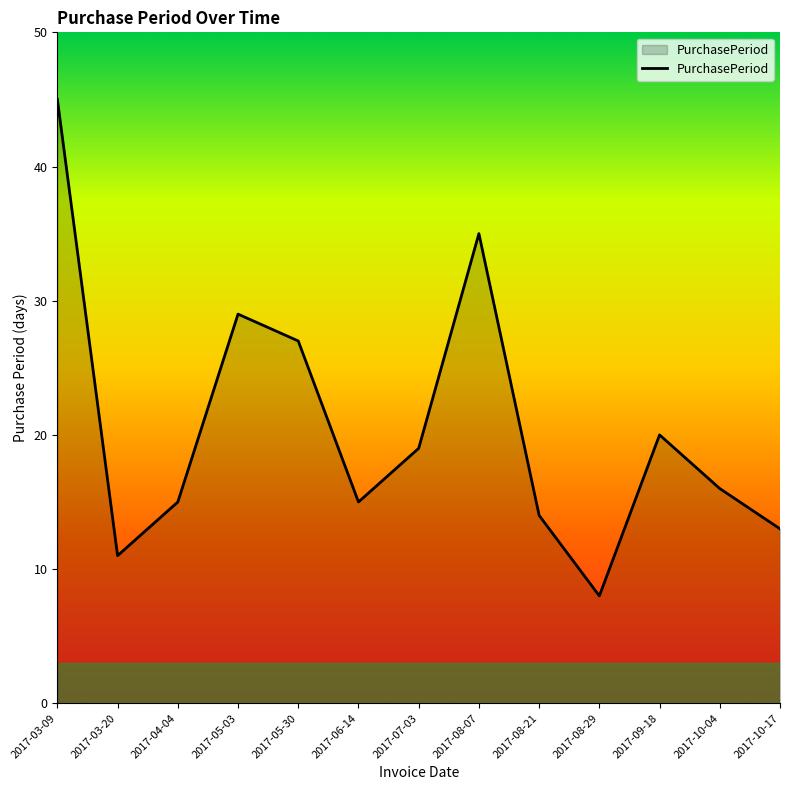

Reading left to right, what are all the values shown in this chart?

2017-03-09=45	2017-03-20=11	2017-04-04=15	2017-05-03=29	2017-05-30=27	2017-06-14=15	2017-07-03=19	2017-08-07=35	2017-08-21=14	2017-08-29=8	2017-09-18=20	2017-10-04=16	2017-10-17=13